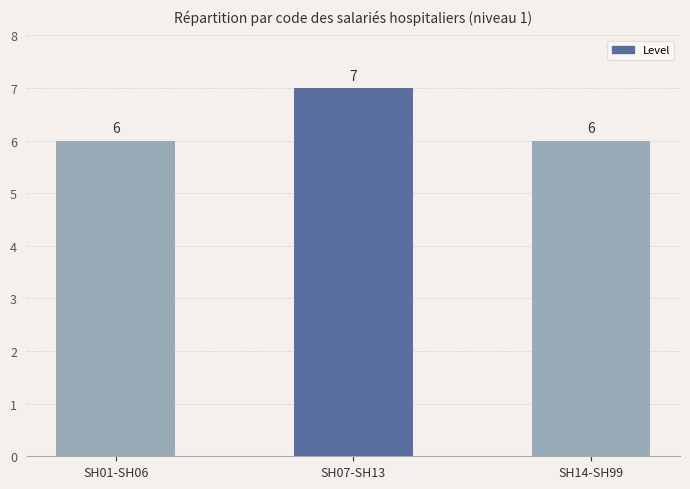

Between SH07-SH13 and SH01-SH06, which is larger?

SH07-SH13